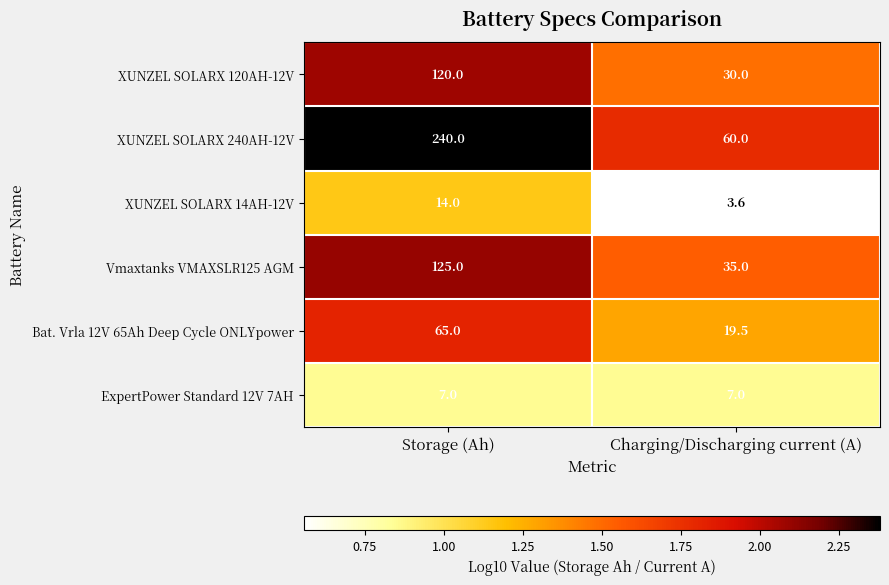

What is the minimum value shown in the chart?

3.6